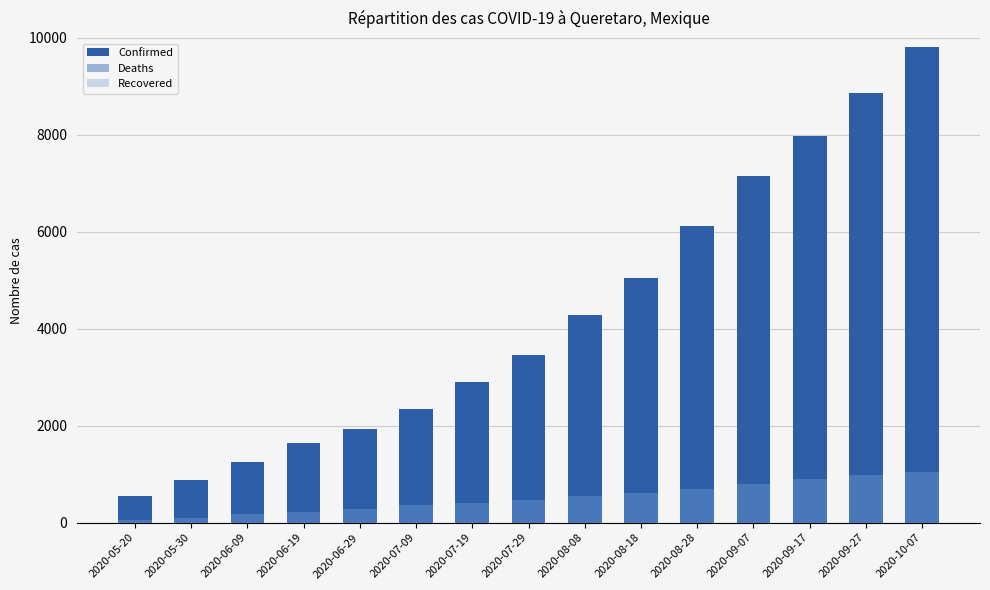

Reading left to right, transcribe all the data shown in this chart.

Confirmed: 2020-05-20=544	2020-05-30=875	2020-06-09=1257	2020-06-19=1643	2020-06-29=1935	2020-07-09=2343	2020-07-19=2896	2020-07-29=3457	2020-08-08=4294	2020-08-18=5051	2020-08-28=6125	2020-09-07=7151	2020-09-17=7970	2020-09-27=8869	2020-10-07=9823
Deaths: 2020-05-20=58	2020-05-30=104	2020-06-09=168	2020-06-19=223	2020-06-29=278	2020-07-09=359	2020-07-19=403	2020-07-29=463	2020-08-08=541	2020-08-18=613	2020-08-28=702	2020-09-07=795	2020-09-17=909	2020-09-27=976	2020-10-07=1036
Recovered: 2020-05-20=213	2020-05-30=546	2020-06-09=833	2020-06-19=1147	2020-06-29=1436	2020-07-09=1700	2020-07-19=2094	2020-07-29=2592	2020-08-08=3229	2020-08-18=3883	2020-08-28=4696	2020-09-07=5609	2020-09-17=6544	2020-09-27=7198	2020-10-07=7964